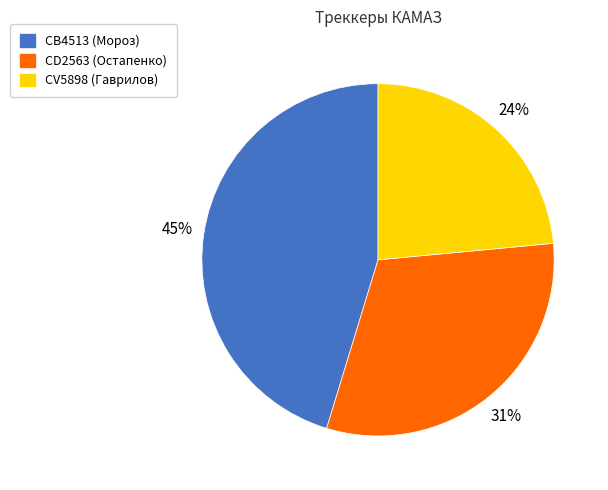

Rank the categories by value from lowest to highest.

CV5898 (Гаврилов), CD2563 (Остапенко), CB4513 (Мороз)